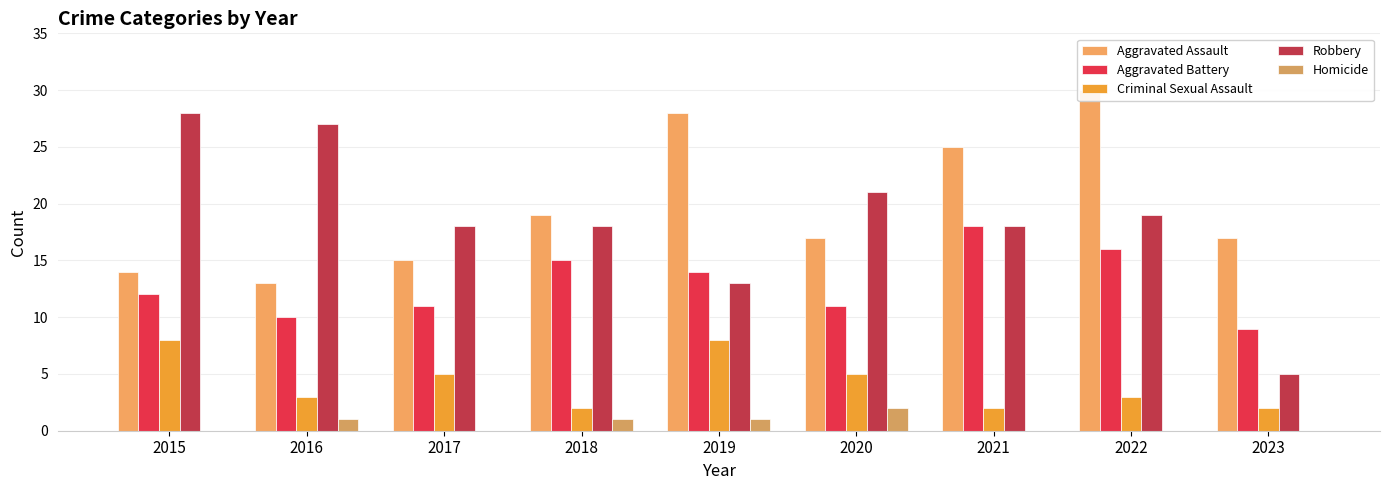

Does the chart contain any negative values?

No